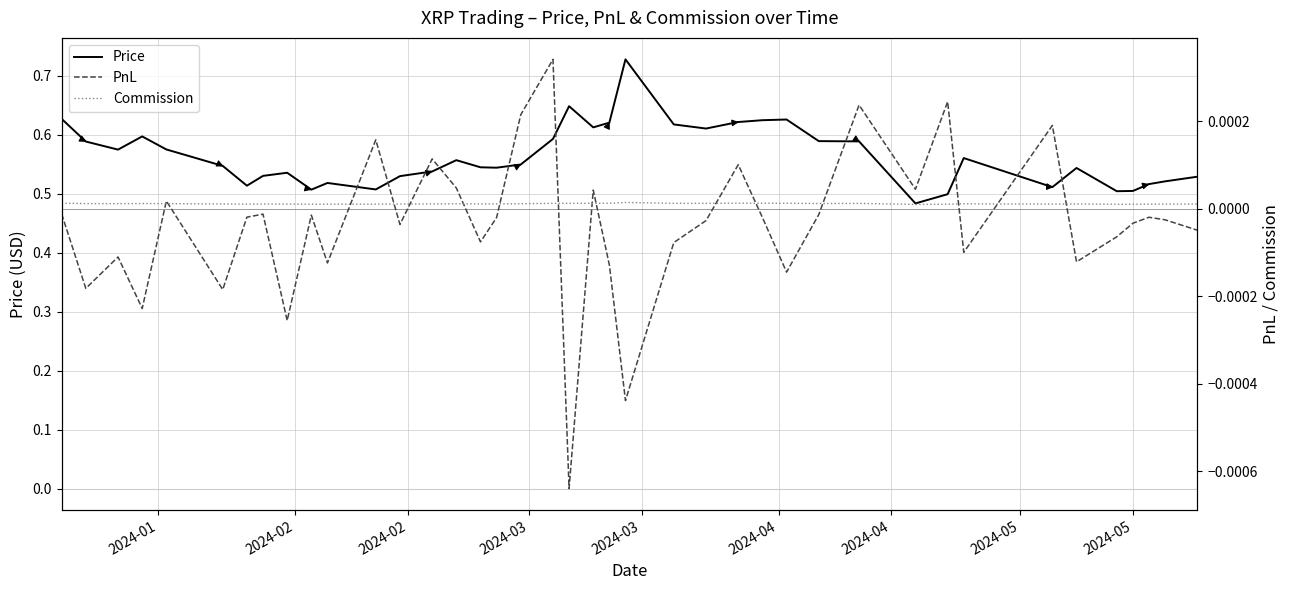

Is it true that Commission equals 0.0 at 2024-04?

False